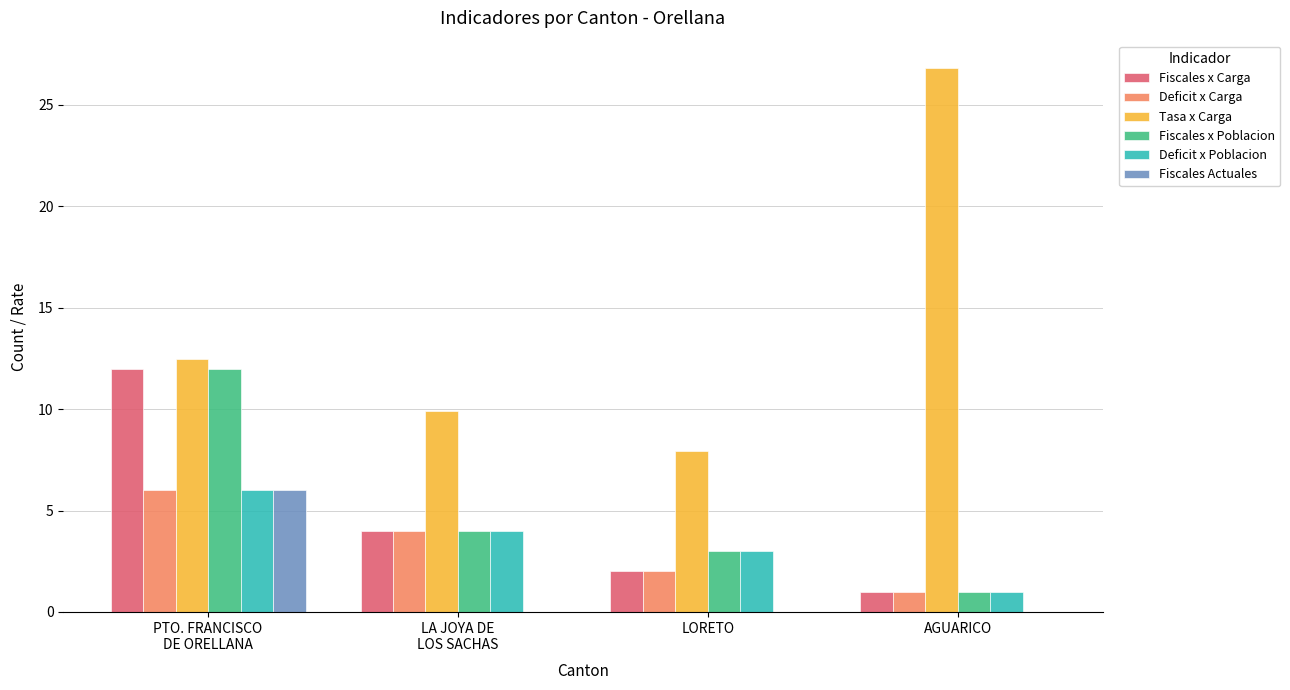

Which series has the largest total across all categories?

Tasa x Carga